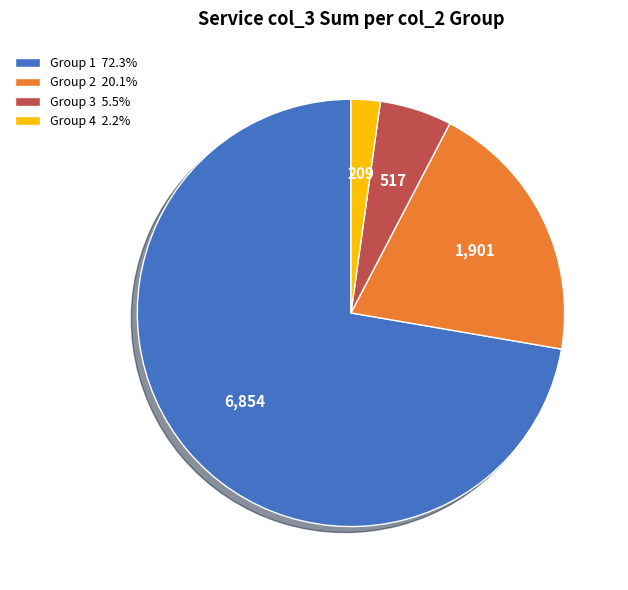

Is Group 2 20.1% the majority of the pie?

No